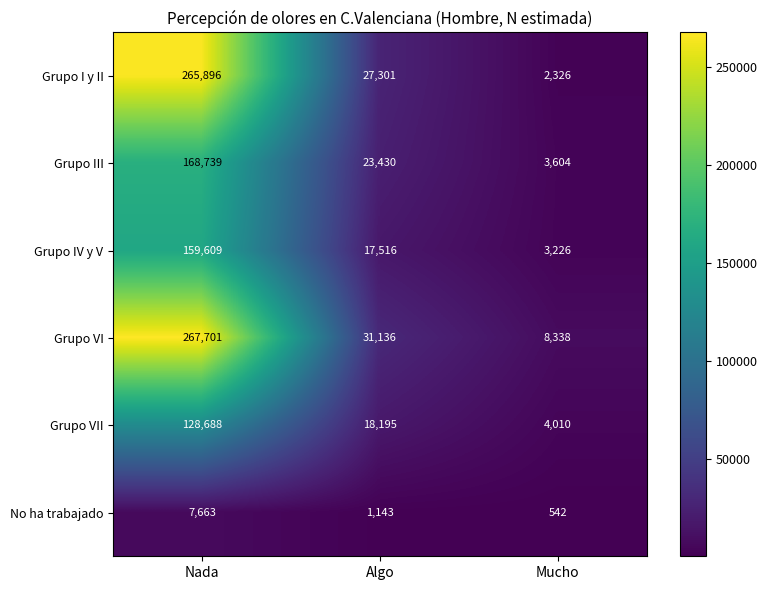

The value of Grupo VII at Nada is 128688. True or false?

True